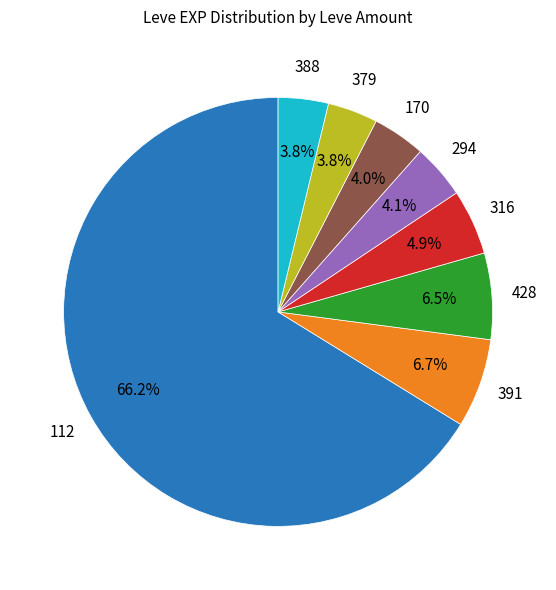

Is there a majority slice in this chart?

Yes